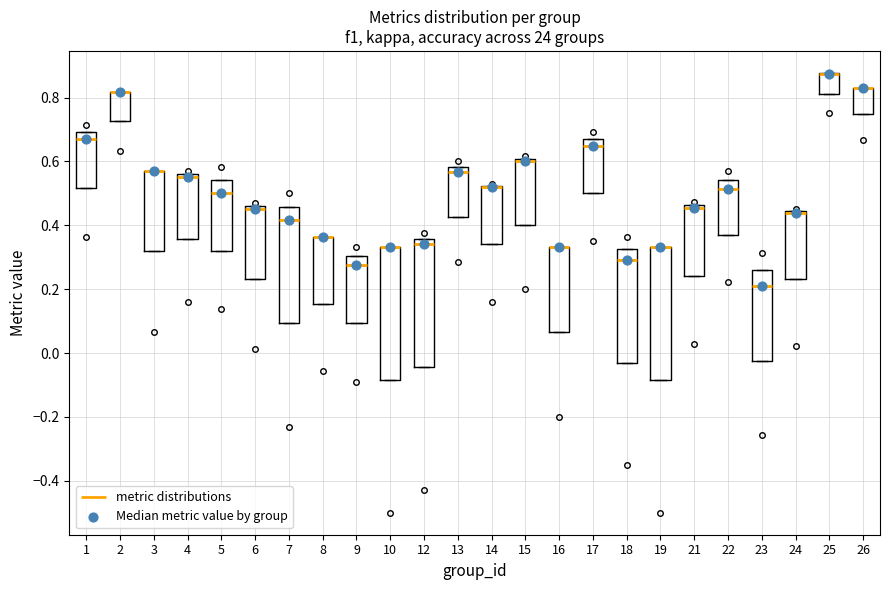

Reading left to right, transcribe this box plot: for each box, give where its median line is, the range the box spans, and where its two whiskers end, as read against the y-axis. The values are not printed on the chart, so give them approximately, as read against the axis.

1: median 0.68, box 0.52 to 0.70, whiskers 0.52 to 0.70
2: median 0.82 (drawn on the box's upper edge), box 0.72 to 0.82, whiskers 0.72 to 0.82
3: median 0.58 (drawn on the box's upper edge), box 0.32 to 0.58, whiskers 0.32 to 0.58
4: median 0.56 (just below the box's upper edge), box 0.36 to 0.56, whiskers 0.36 to 0.56
5: median 0.50, box 0.32 to 0.54, whiskers 0.32 to 0.54
6: median 0.46 (just below the box's upper edge), box 0.24 to 0.46, whiskers 0.24 to 0.46
7: median 0.42, box 0.10 to 0.46, whiskers 0.10 to 0.46
8: median 0.36 (drawn on the box's upper edge), box 0.16 to 0.36, whiskers 0.16 to 0.36
9: median 0.28, box 0.10 to 0.30, whiskers 0.10 to 0.30
10: median 0.34 (drawn on the box's upper edge), box -0.08 to 0.34, whiskers -0.08 to 0.34
12: median 0.34, box -0.04 to 0.36, whiskers -0.04 to 0.36
13: median 0.56, box 0.42 to 0.58, whiskers 0.42 to 0.58
14: median 0.52 (drawn on the box's upper edge), box 0.34 to 0.52, whiskers 0.34 to 0.52
15: median 0.60 (just below the box's upper edge), box 0.40 to 0.60, whiskers 0.40 to 0.60
16: median 0.34 (drawn on the box's upper edge), box 0.06 to 0.34, whiskers 0.06 to 0.34
17: median 0.64, box 0.50 to 0.68, whiskers 0.50 to 0.68
18: median 0.30, box -0.02 to 0.32, whiskers -0.02 to 0.32
19: median 0.34 (drawn on the box's upper edge), box -0.08 to 0.34, whiskers -0.08 to 0.34
21: median 0.46 (just below the box's upper edge), box 0.24 to 0.46, whiskers 0.24 to 0.46
22: median 0.52, box 0.36 to 0.54, whiskers 0.36 to 0.54
23: median 0.20, box -0.02 to 0.26, whiskers -0.02 to 0.26
24: median 0.44 (just below the box's upper edge), box 0.24 to 0.44, whiskers 0.24 to 0.44
25: median 0.88 (drawn on the box's upper edge), box 0.82 to 0.88, whiskers 0.82 to 0.88
26: median 0.82 (drawn on the box's upper edge), box 0.74 to 0.84, whiskers 0.74 to 0.84